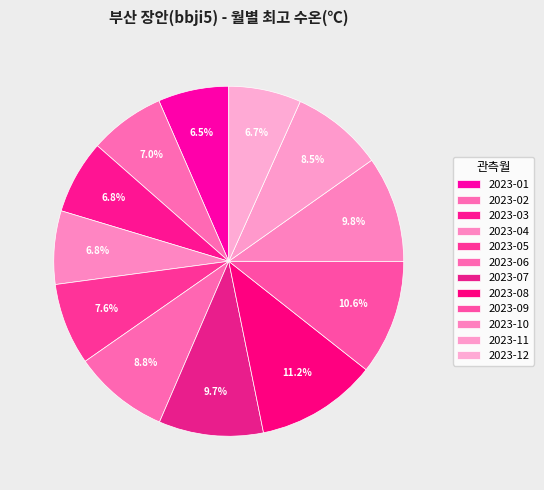

Is there any slice that represents more than half of the pie?

No